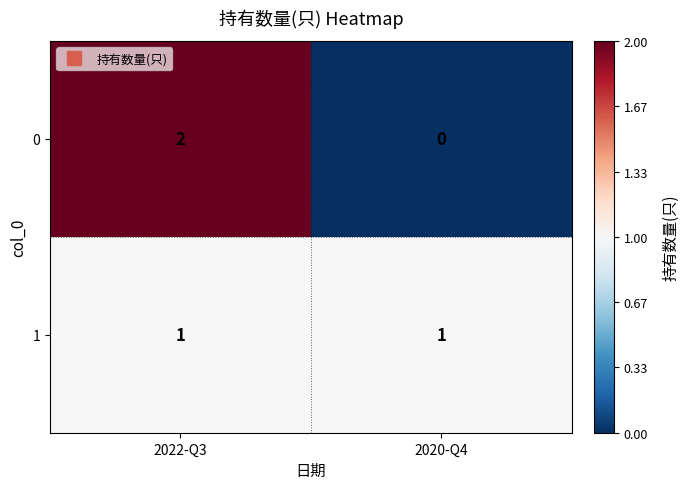

Rank the categories by 0 value from lowest to highest.

2020-Q4, 2022-Q3